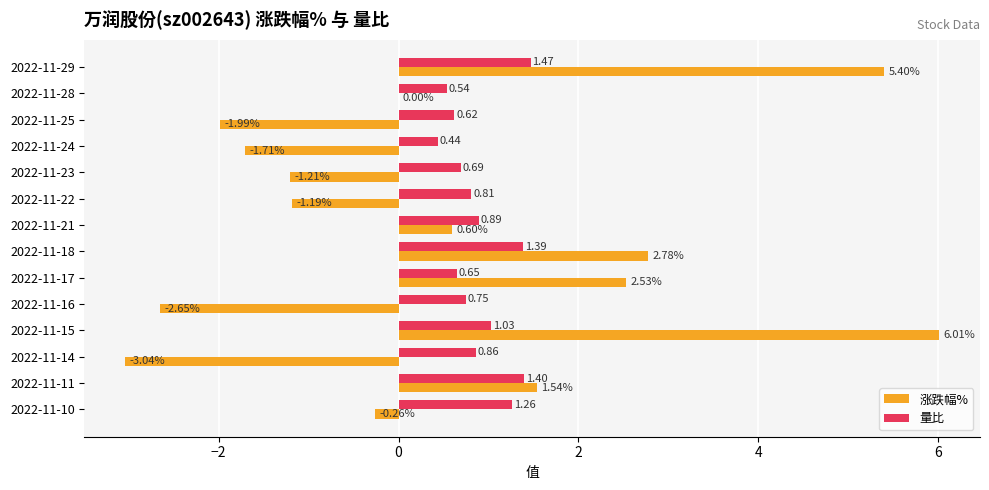

What is the sum of the 涨跌幅% values at 2022-11-29 and 2022-11-17?

7.9